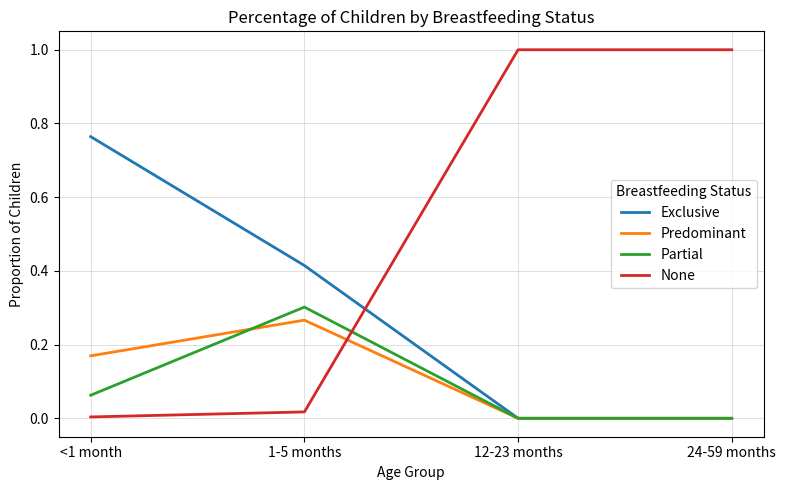

What is the total value across all series at 24-59 months?

1.0